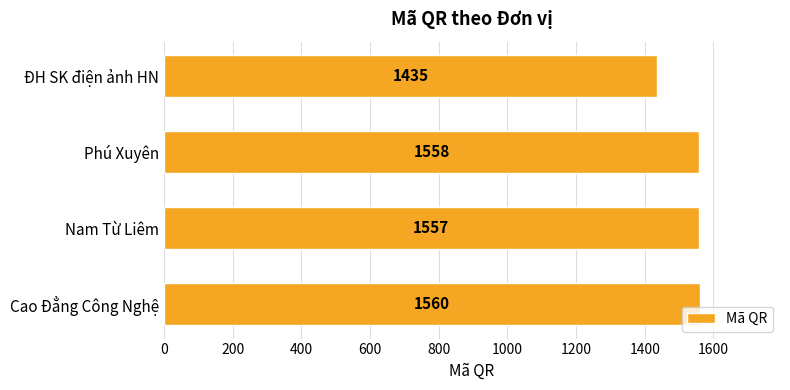

What is the change in value from Nam Từ Liêm to Phú Xuyên?

+1